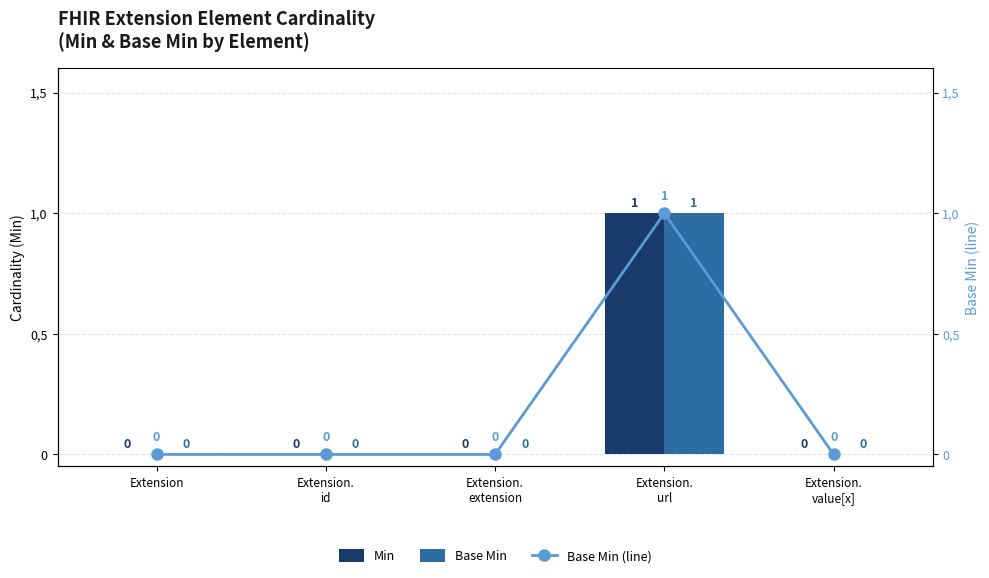

How many data points does each series have?

5